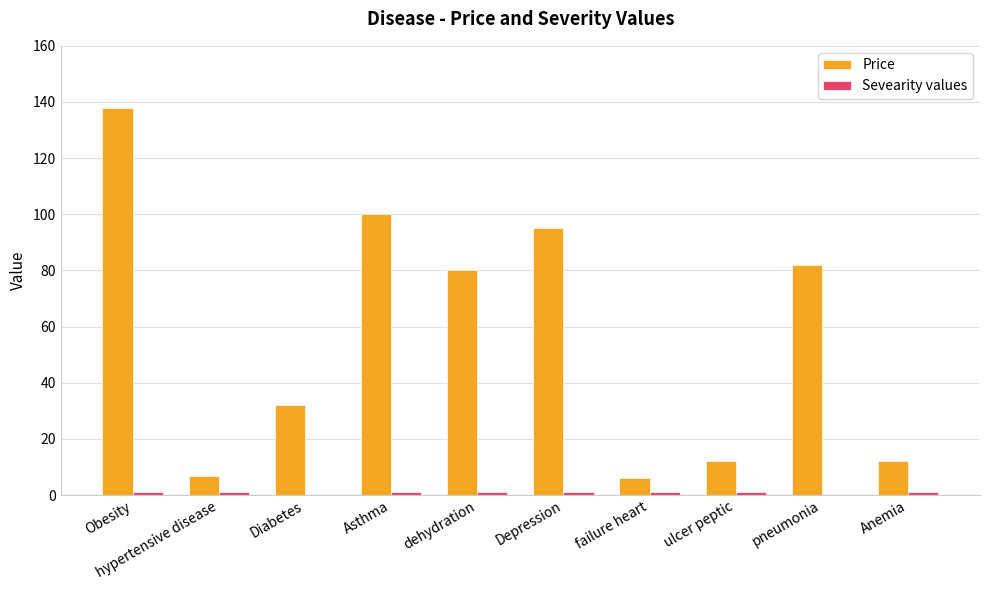

The value of Price at pneumonia is 113.1. True or false?

False